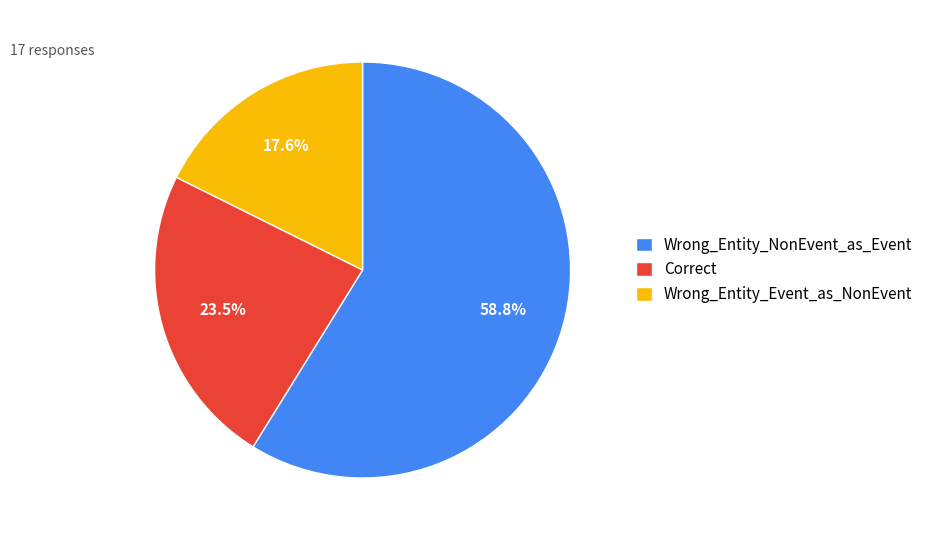

How many slices are in this pie chart?

3